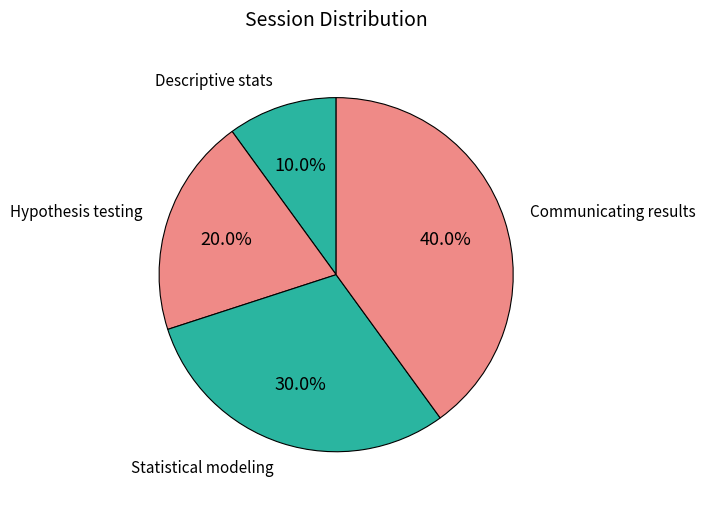

Between Descriptive stats and Statistical modeling, which is larger?

Statistical modeling